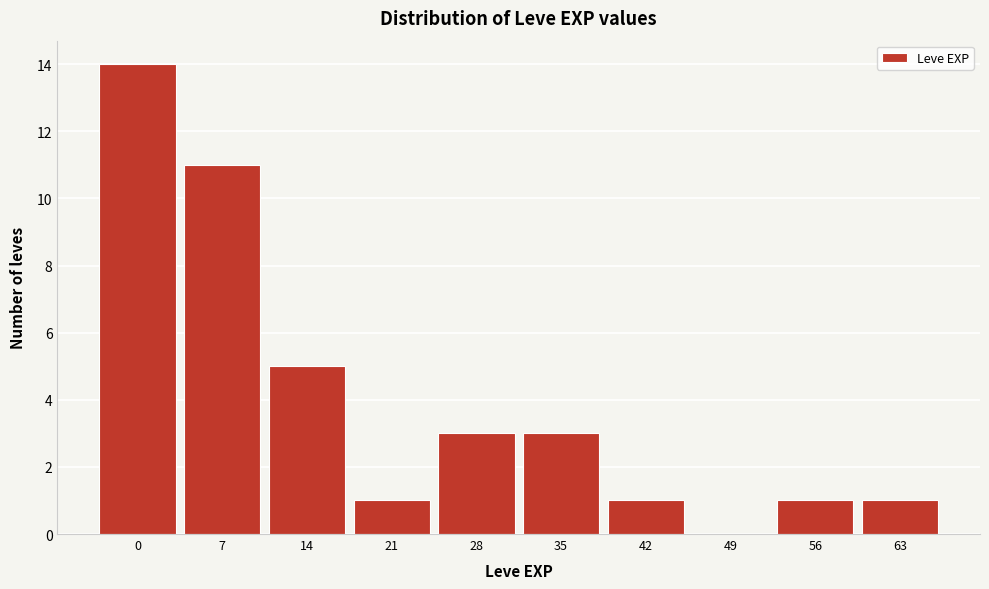

Reading left to right, list all the values displayed in this chart.

0=14	7=11	14=5	21=1	28=3	35=3	42=1	49=0	56=1	63=1